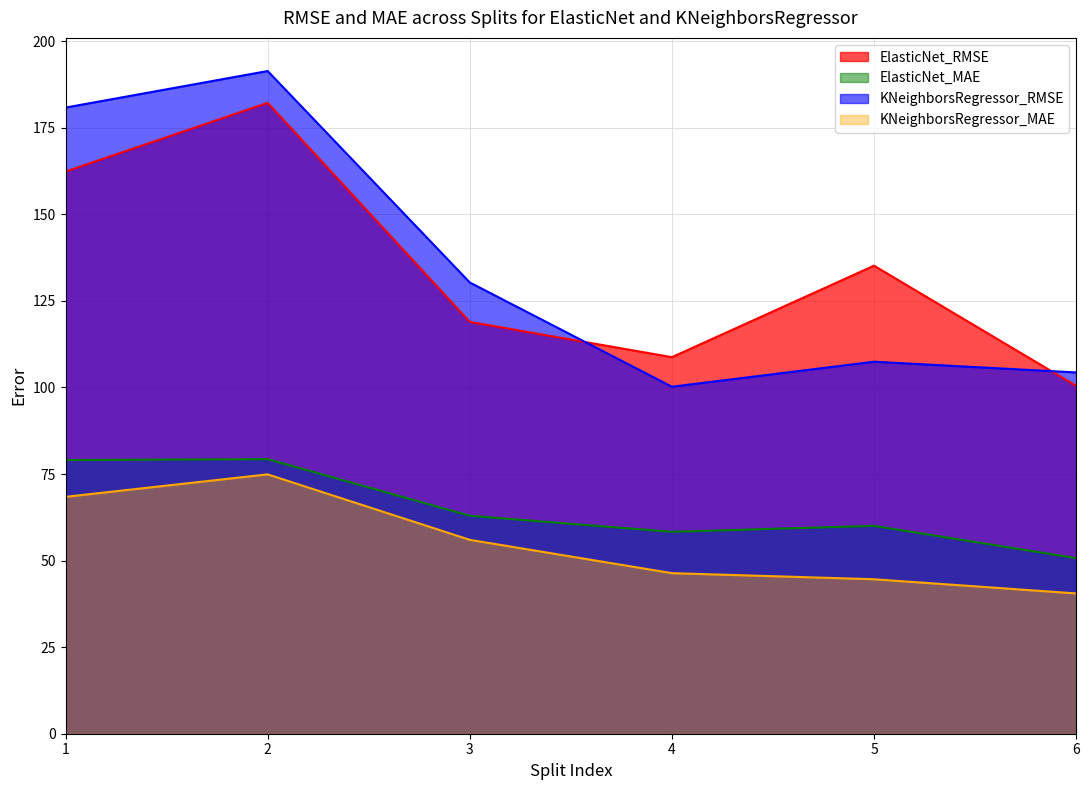

Does the chart have visible grid lines?

Yes